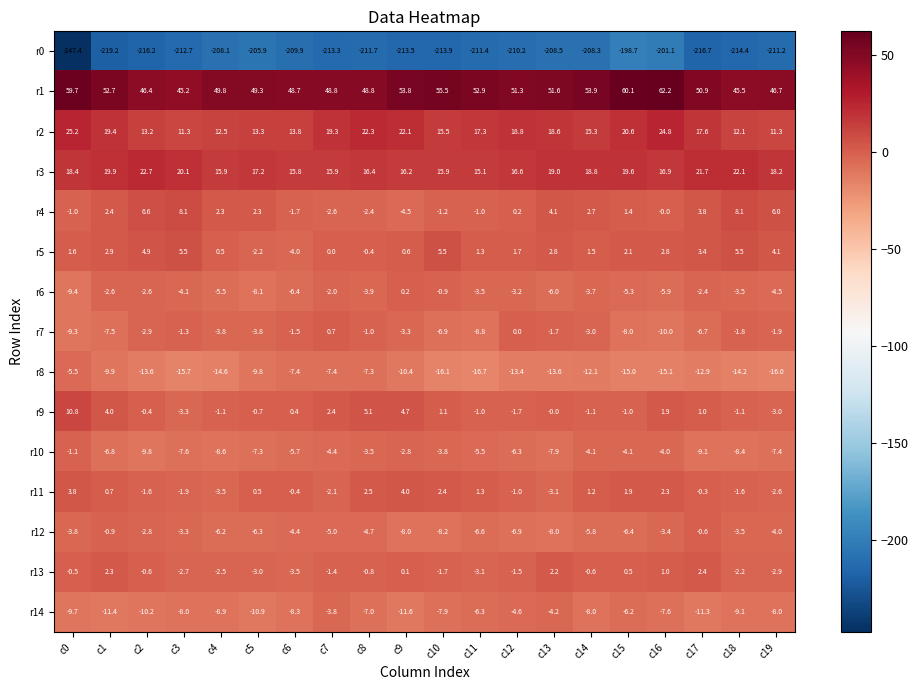

Which series has the largest total across all categories?

r1